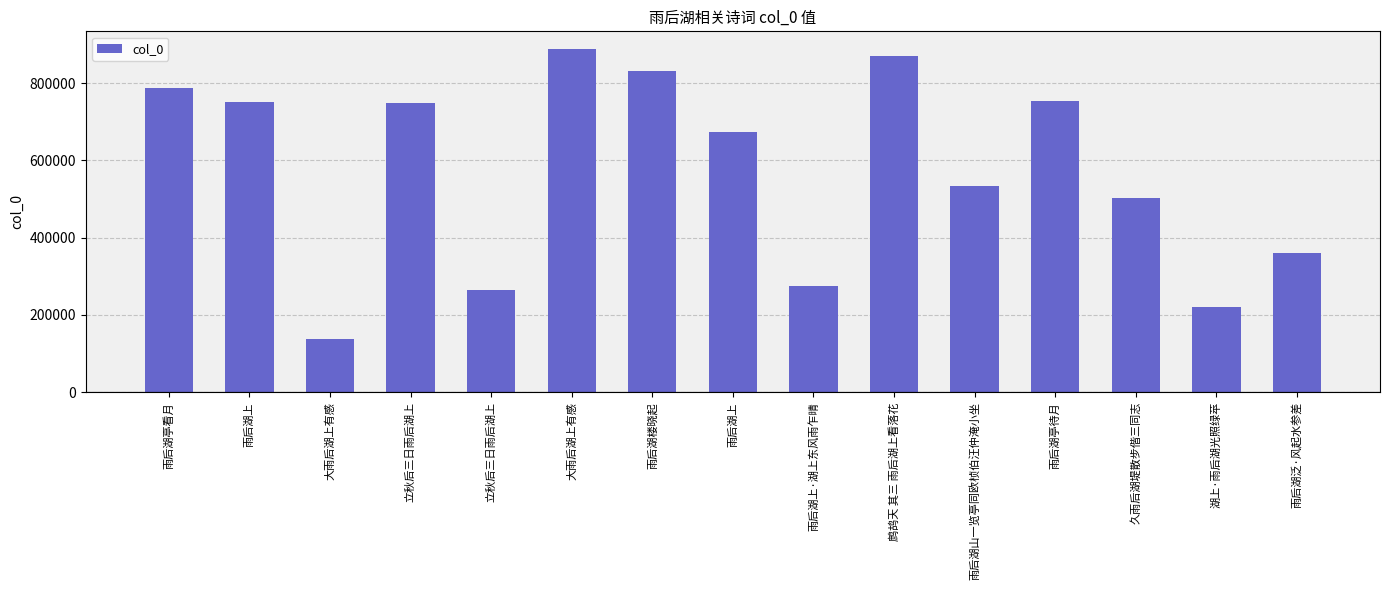

What is the minimum value shown in the chart?

138217